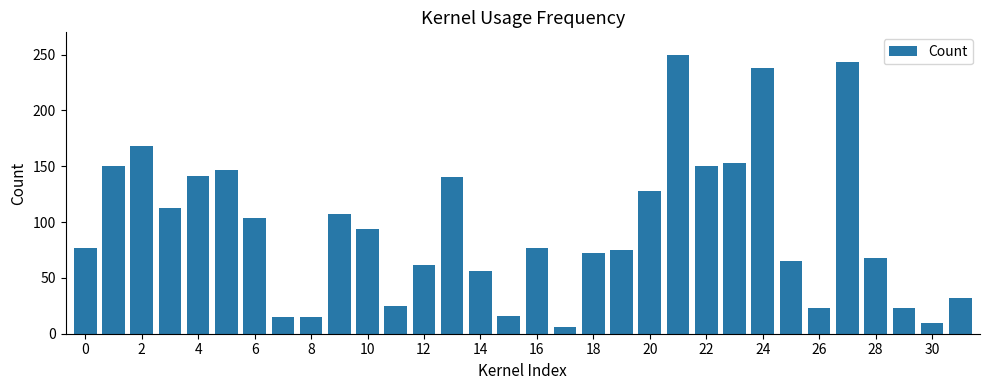

What is the maximum value shown in the chart?

250